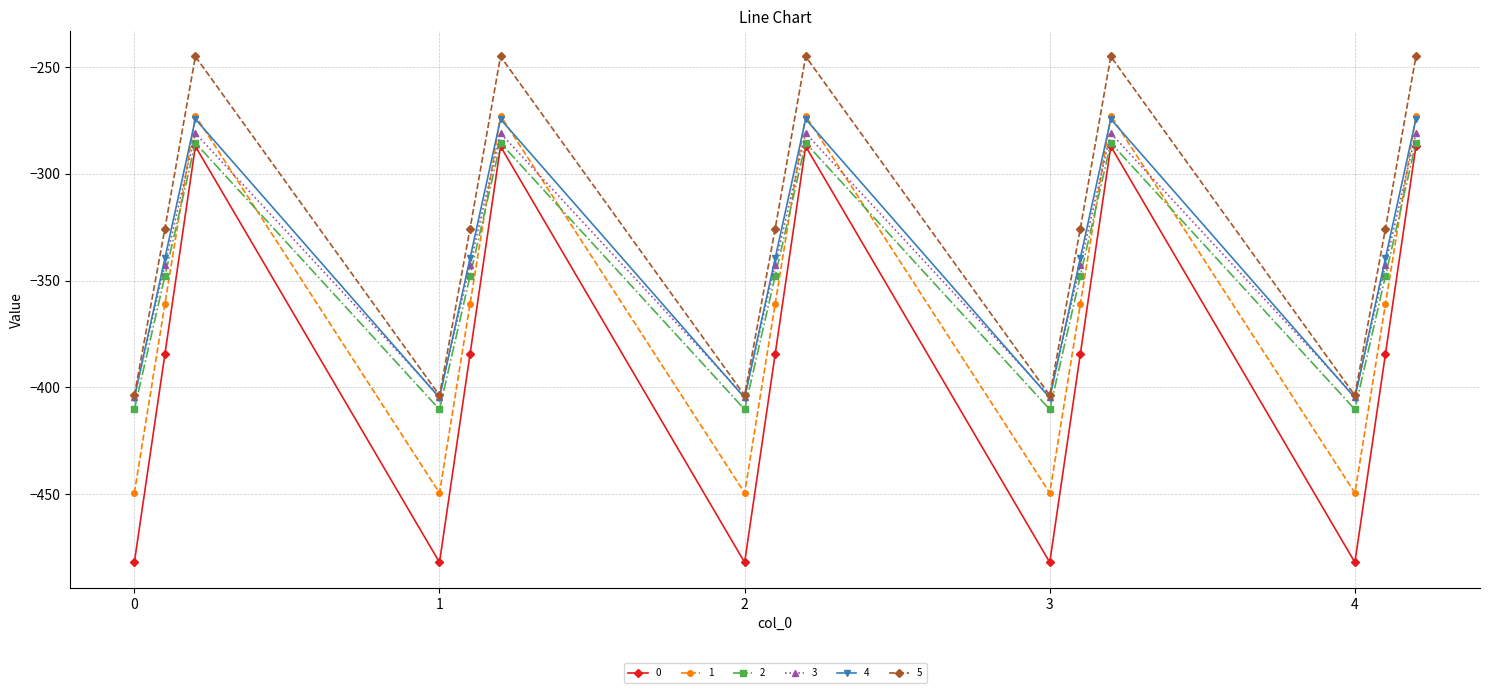

What are all the series names shown in the legend?

0, 1, 2, 3, 4, 5